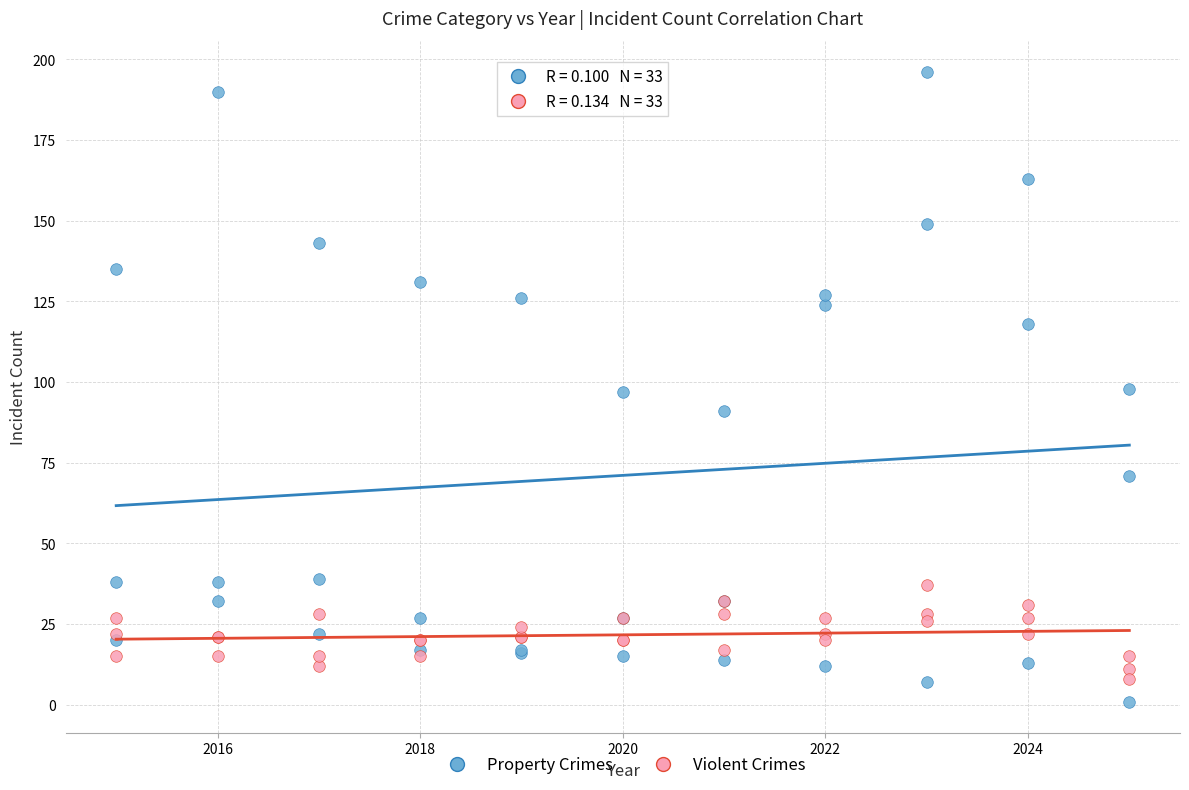

Which series reaches the maximum Y coordinate?

Property Crimes